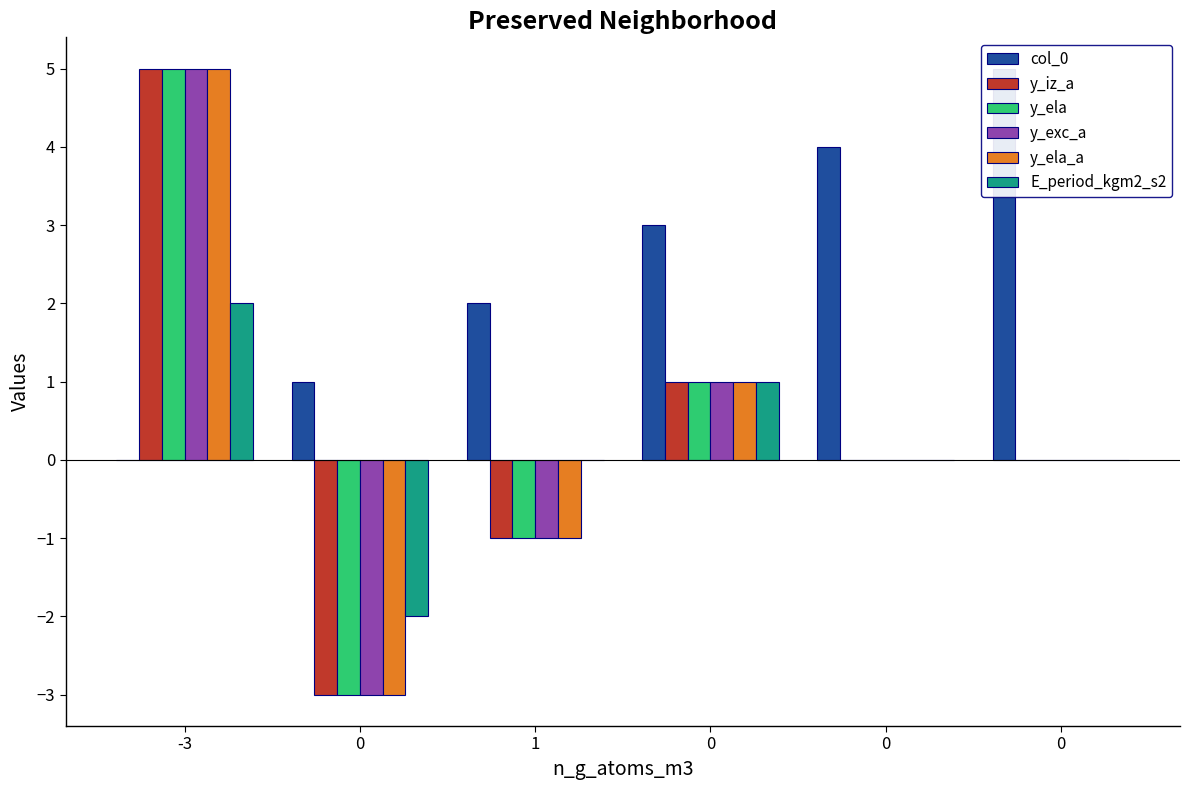

Is the value of y_exc_a at 1 greater than the value of E_period_kgm2_s2 at 0?

Yes